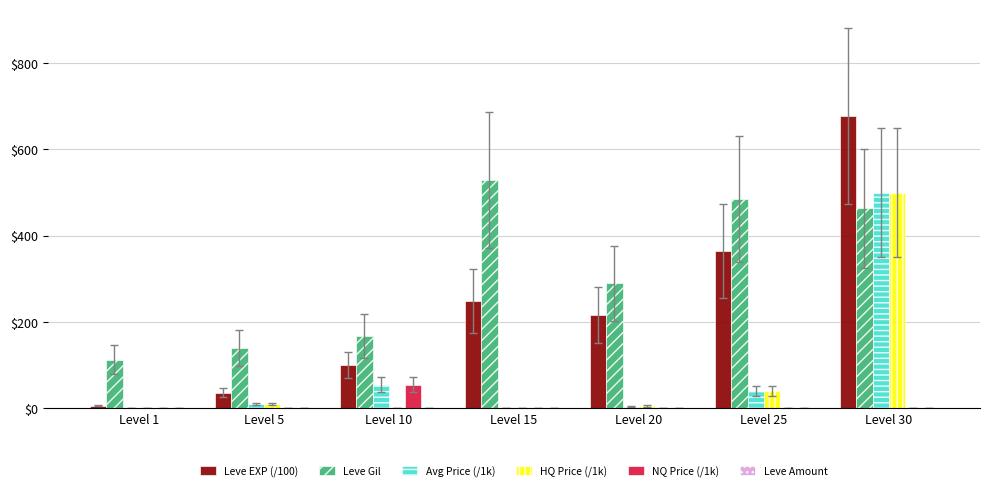

The value of Leve EXP (/100) at Level 20 is 216.0. True or false?

True